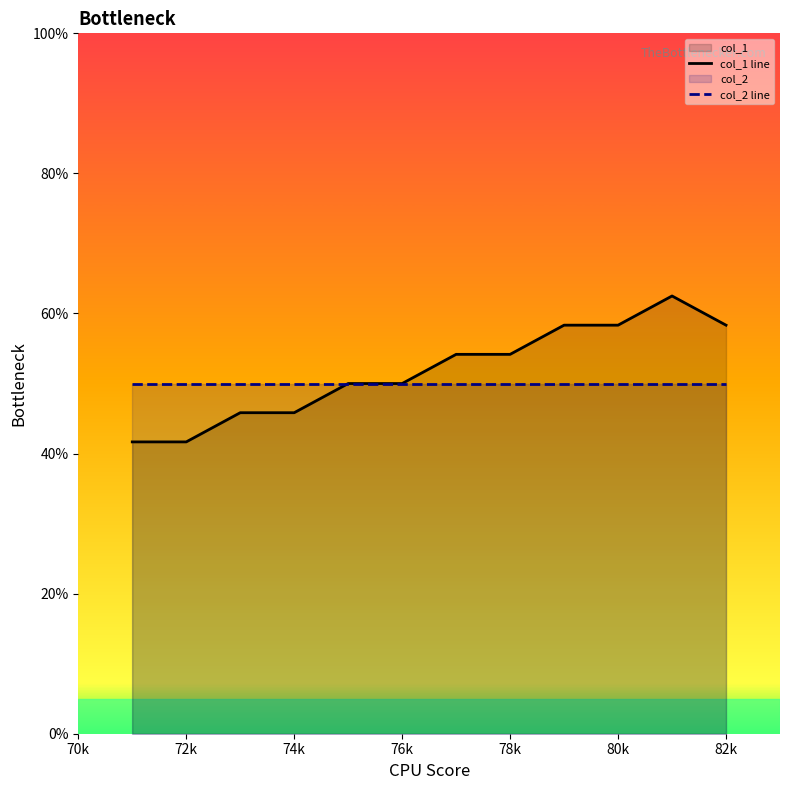

Is the value of col_2 line at 82k greater than the value of col_1 line at 74k?

Yes